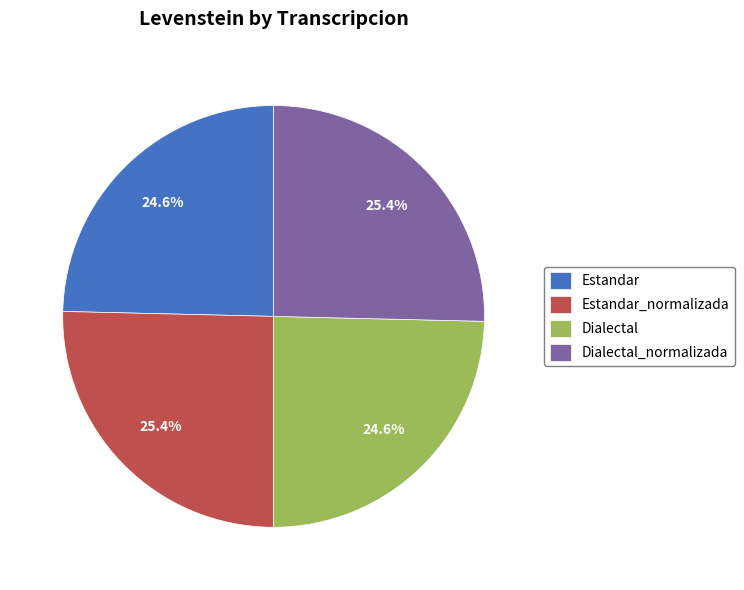

To the nearest percent, what is the difference between the Dialectal_normalizada and Estandar slice percentages?

1%